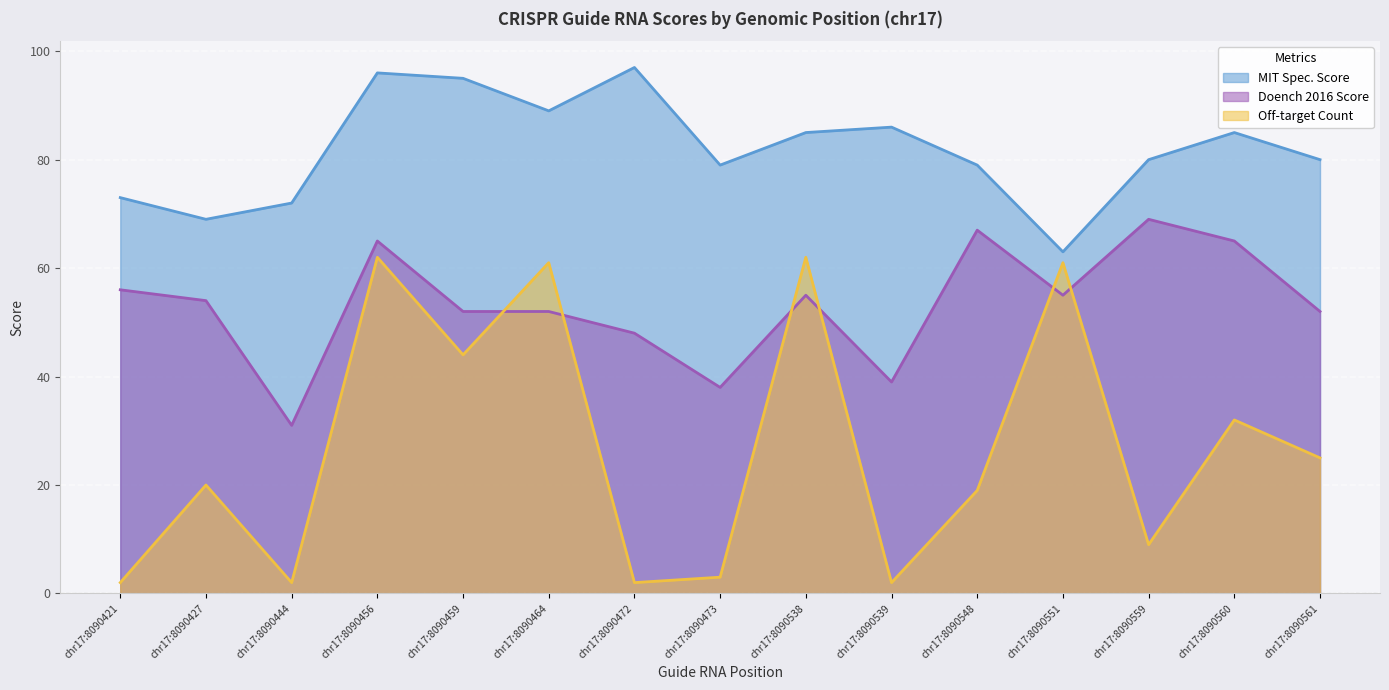

Is it true that Doench 2016 Score equals 52 at chr17:8090561?

True